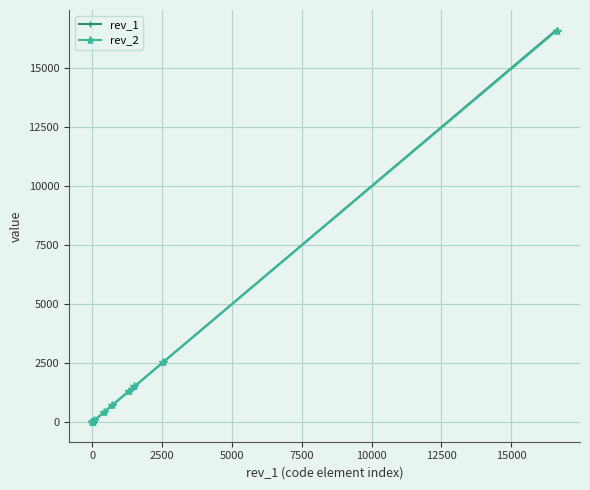

Is the value of rev_2 at 0 greater than the value of rev_1 at 10000?

No